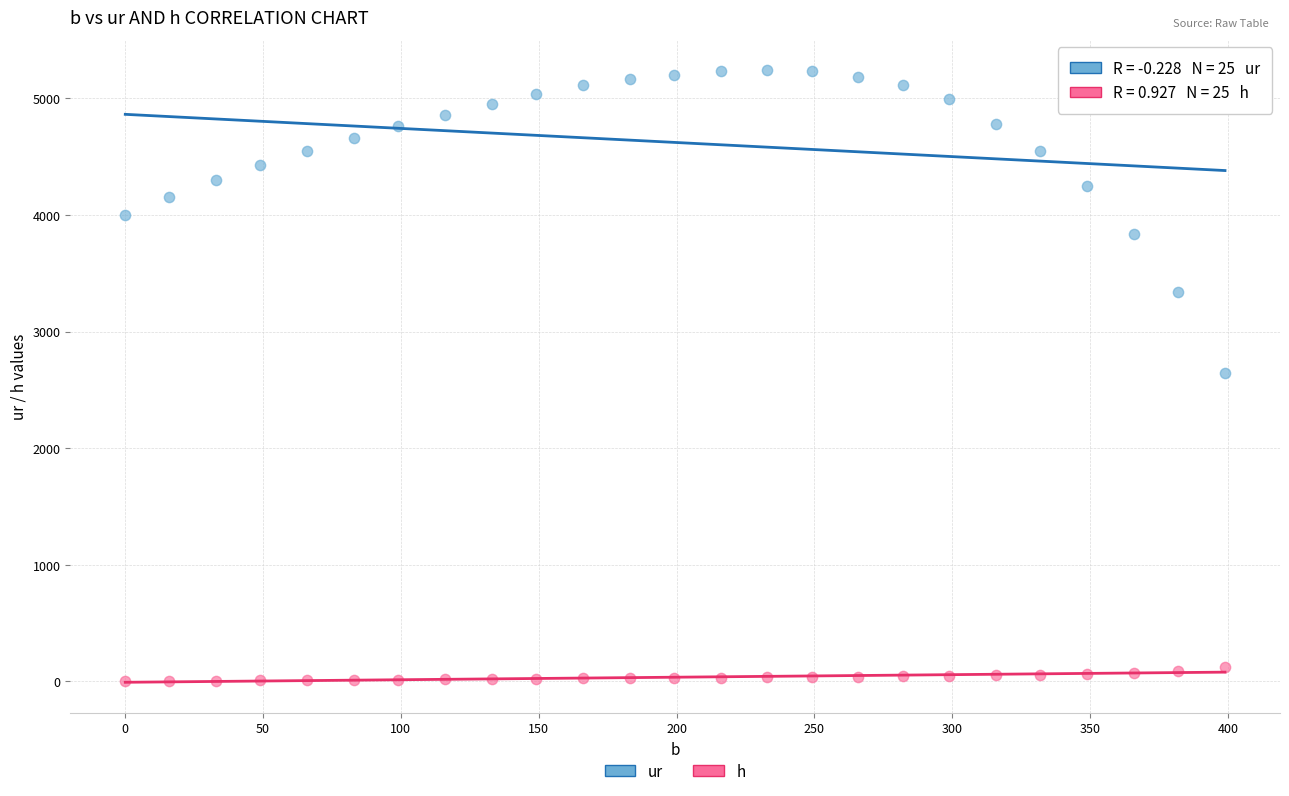

What are all the series names shown in the legend?

ur, h